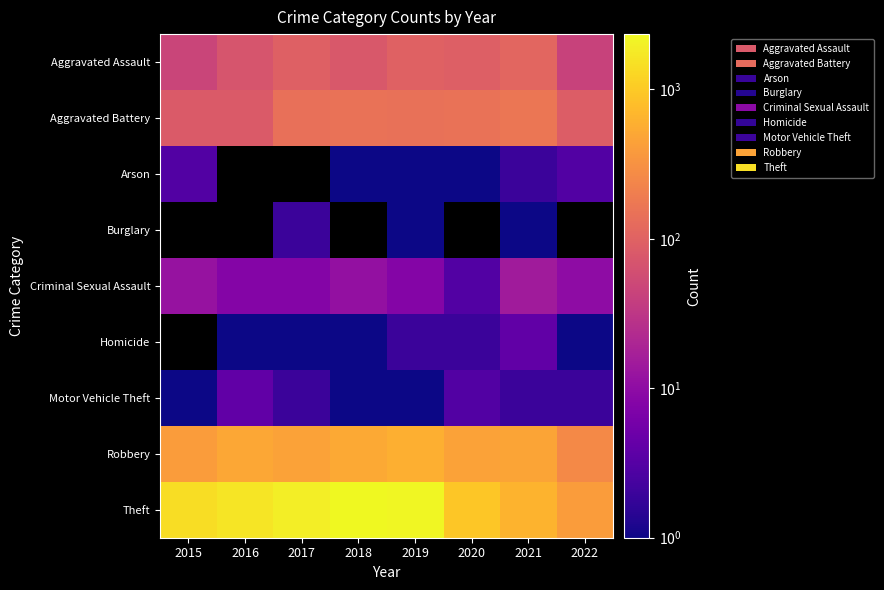

Which series has the largest total across all categories?

Theft